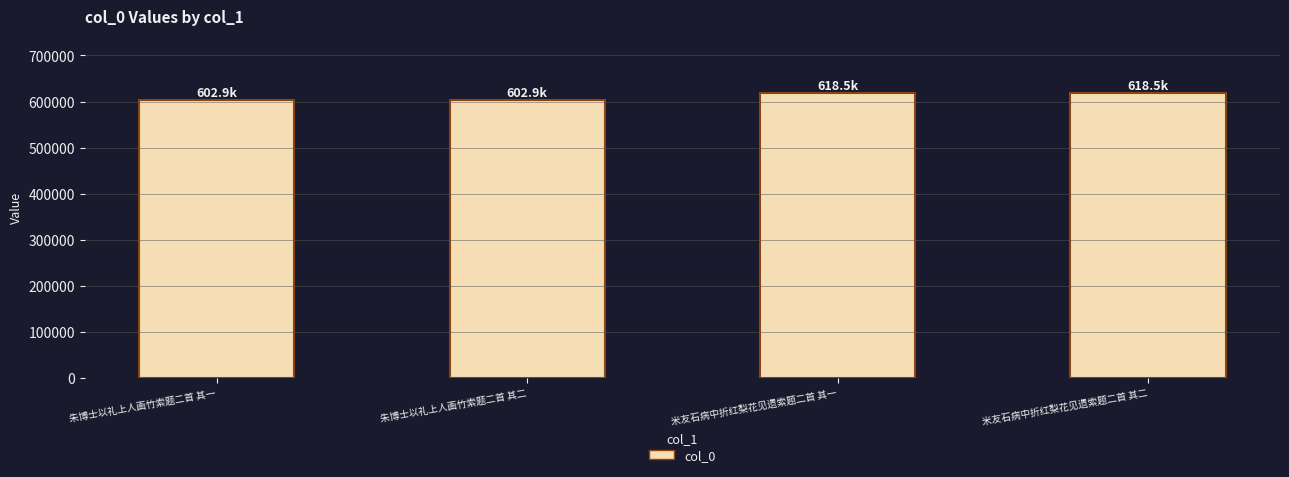

What is the maximum value shown in the chart?

618524